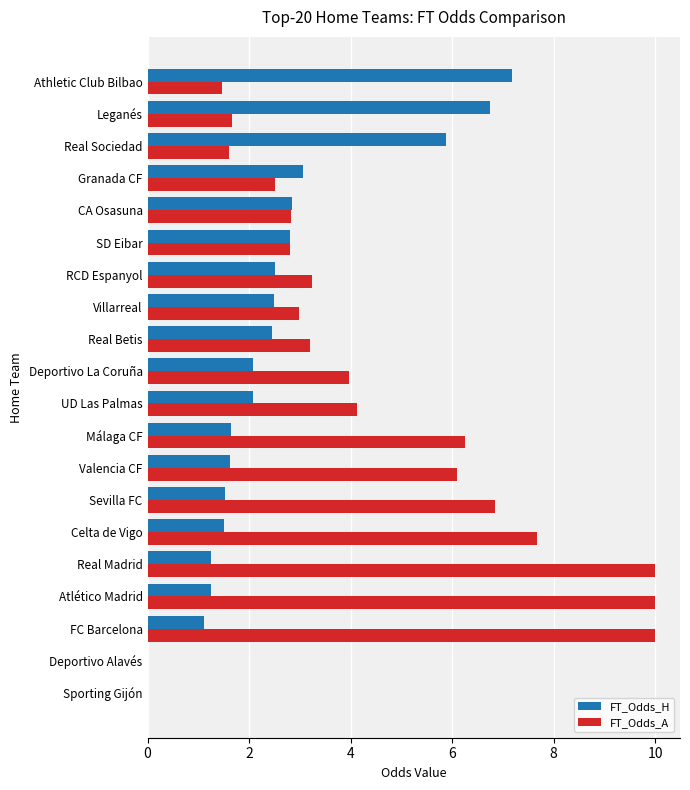

What value does the FT_Odds_H series have at Sevilla FC?

1.5